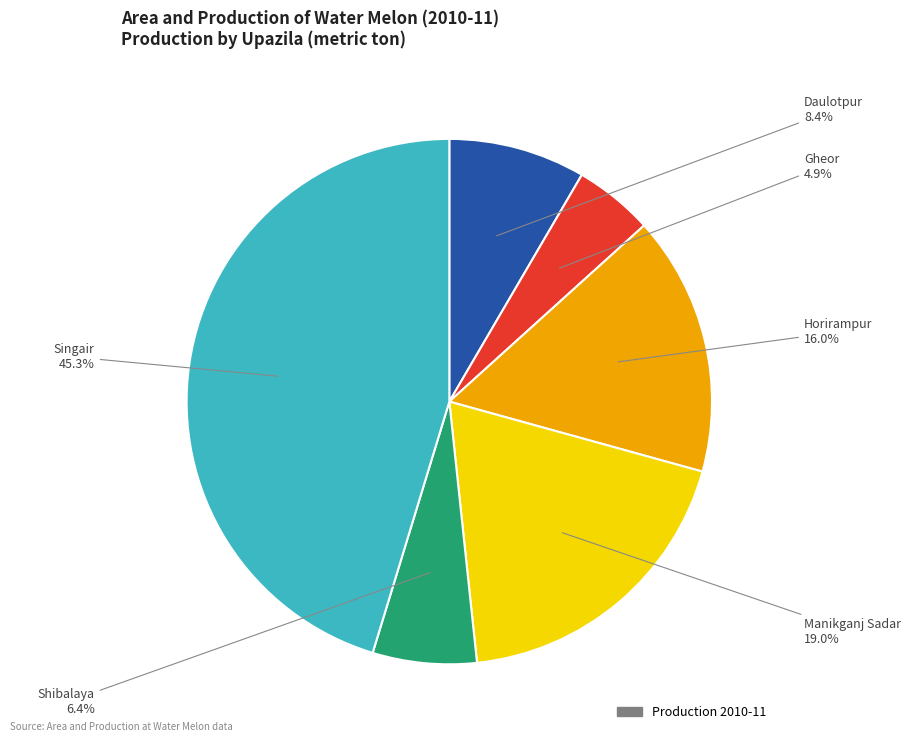

Is there any slice that represents more than half of the pie?

No